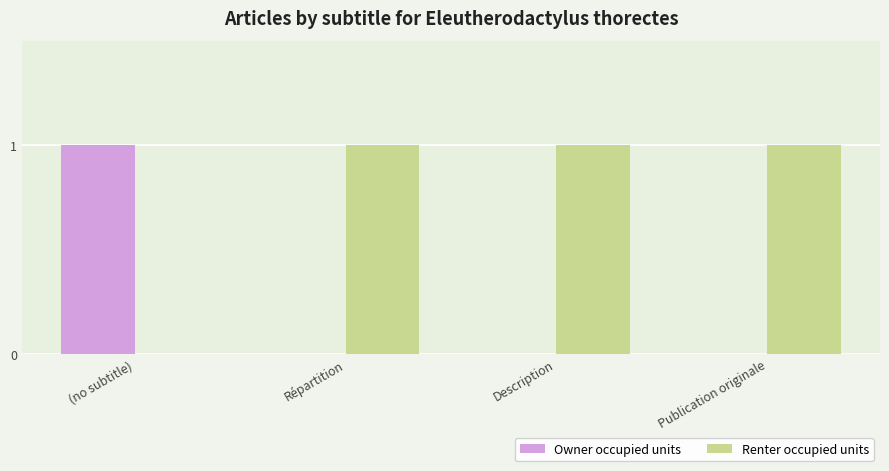

The Renter occupied units series shows 0 at Répartition. True or false?

False